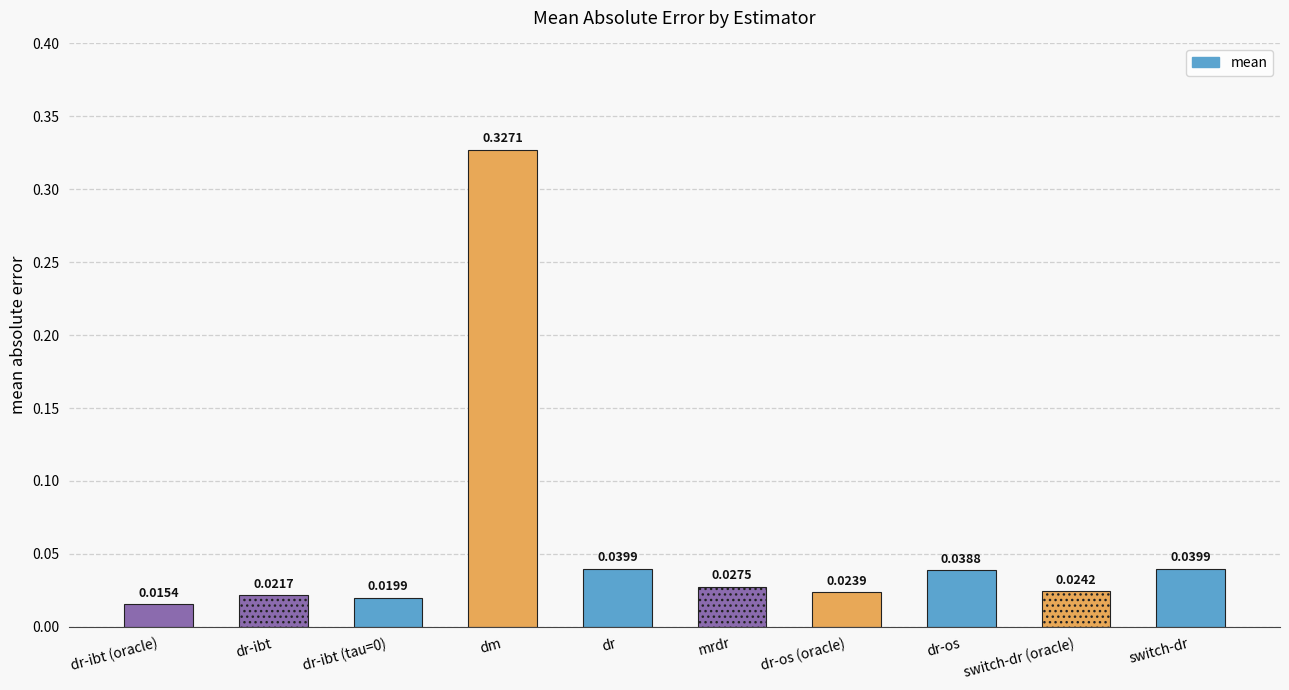

What is the sum of all values?

0.6